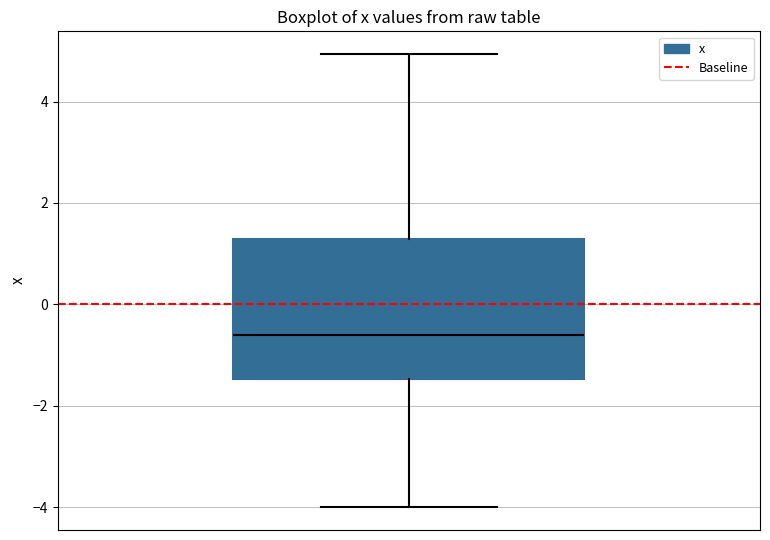

Transcribe this box plot: give where the median line is, the range the box spans, and where the two whiskers end, as read against the y-axis. The values are not printed on the chart, so give them approximately, as read against the axis.

median -0.6, box -1.4 to 1.2, whiskers -4.0 to 5.0